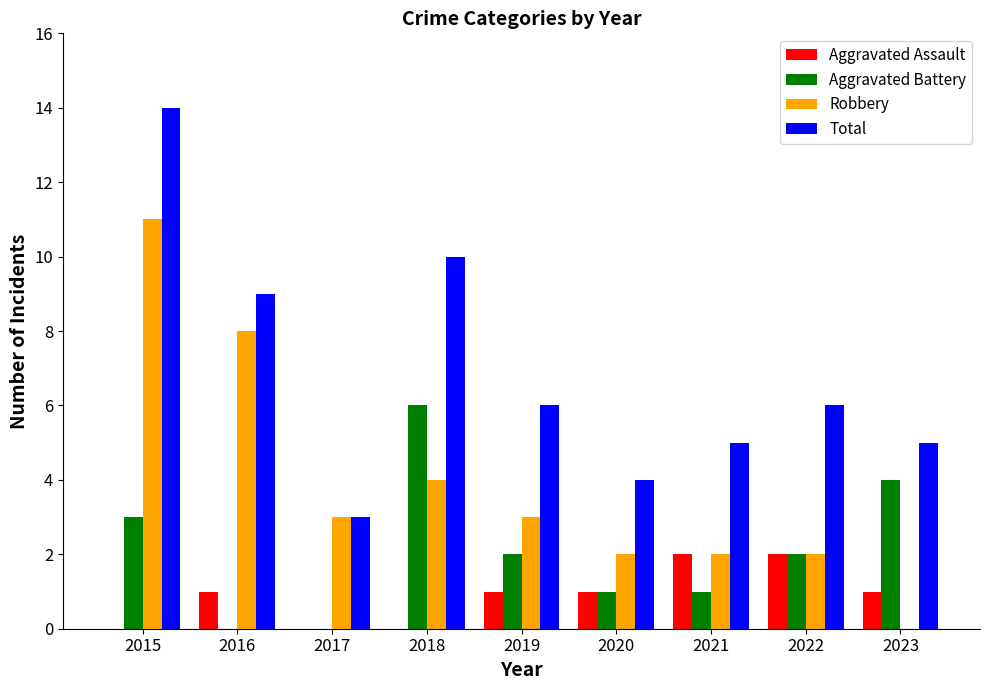

Count the number of data series in this chart.

4